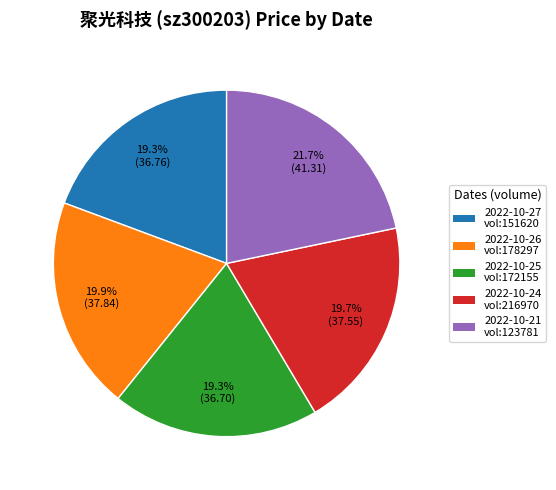

How many slices are in this pie chart?

5